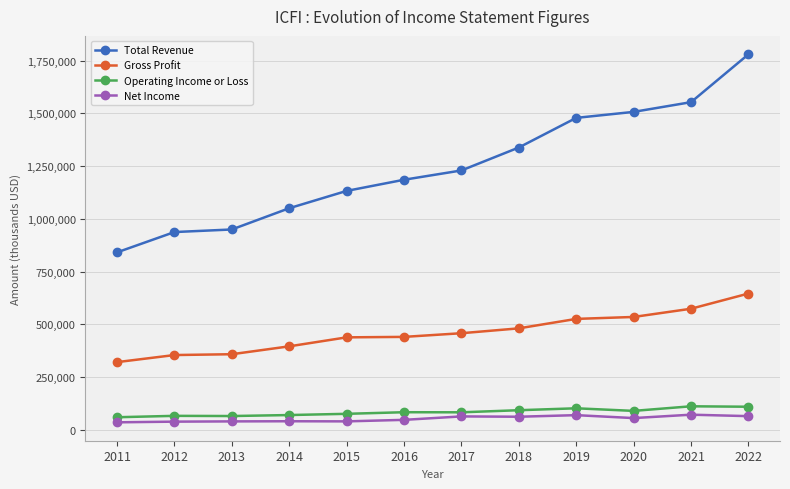

What is the maximum value for Gross Profit?

645500